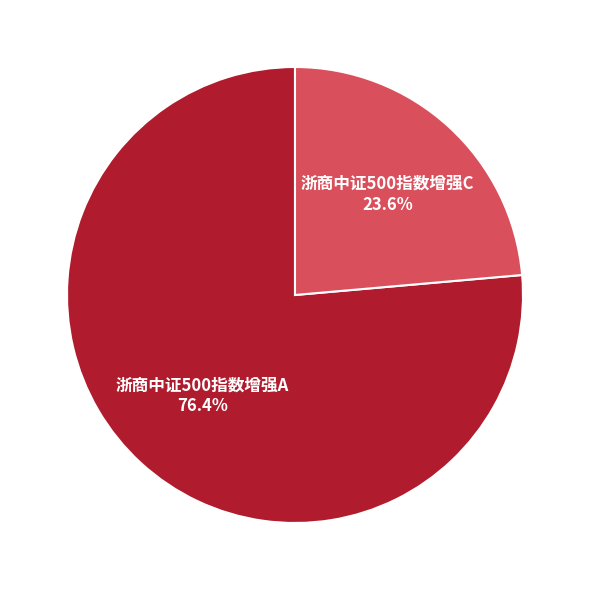

To the nearest percent, what is the difference between the largest and smallest slice percentages?

53%